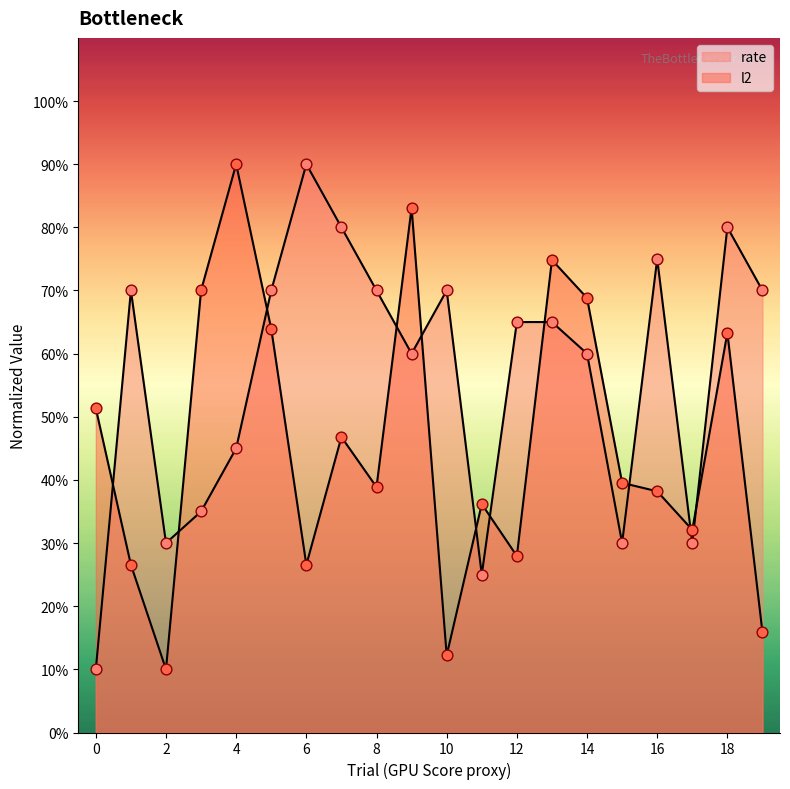

Which series has the largest total across all categories?

rate